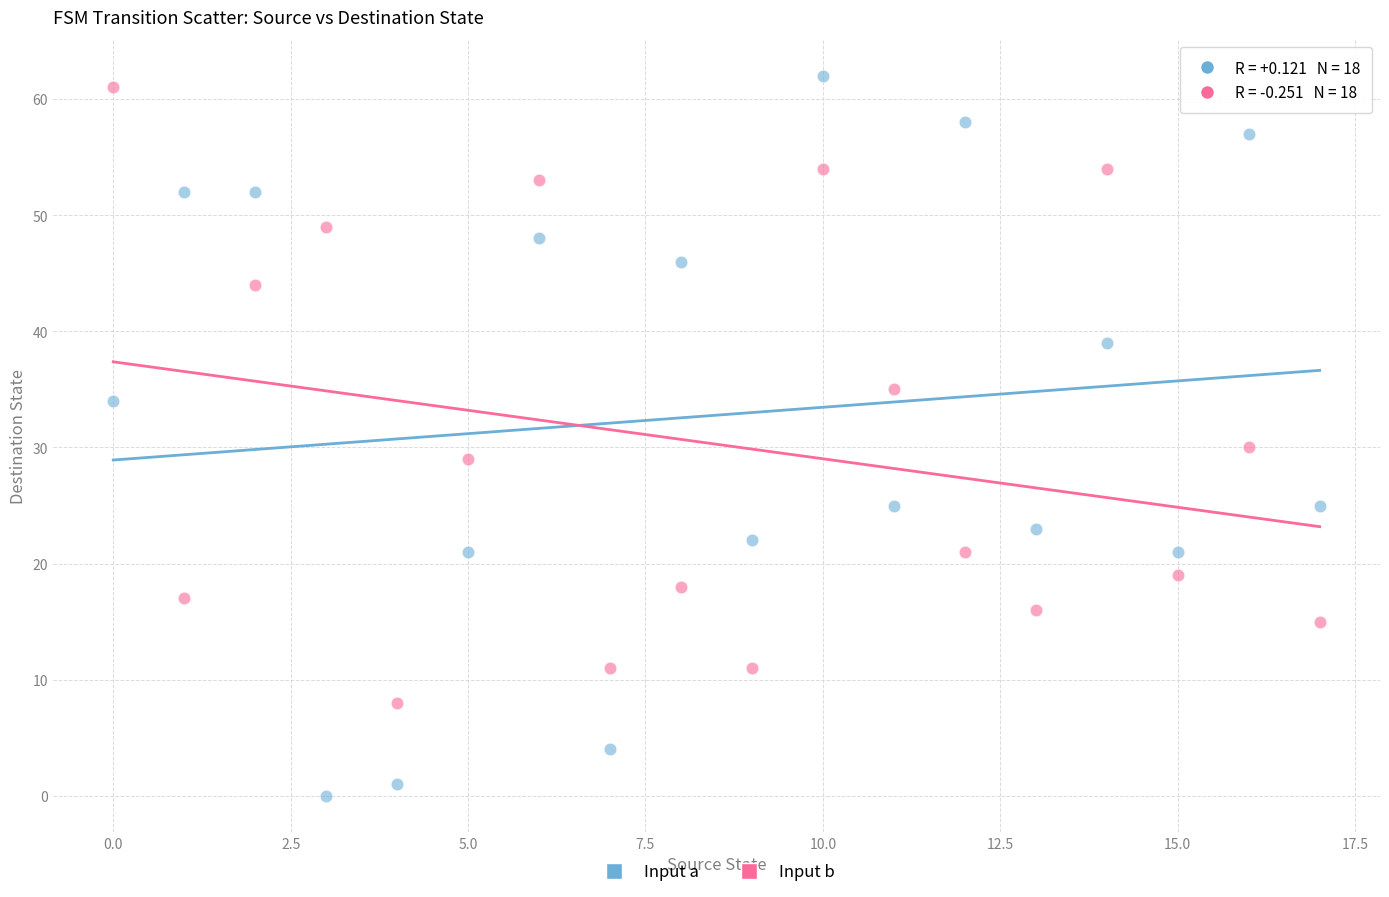

Which series reaches the minimum Y coordinate?

Input a